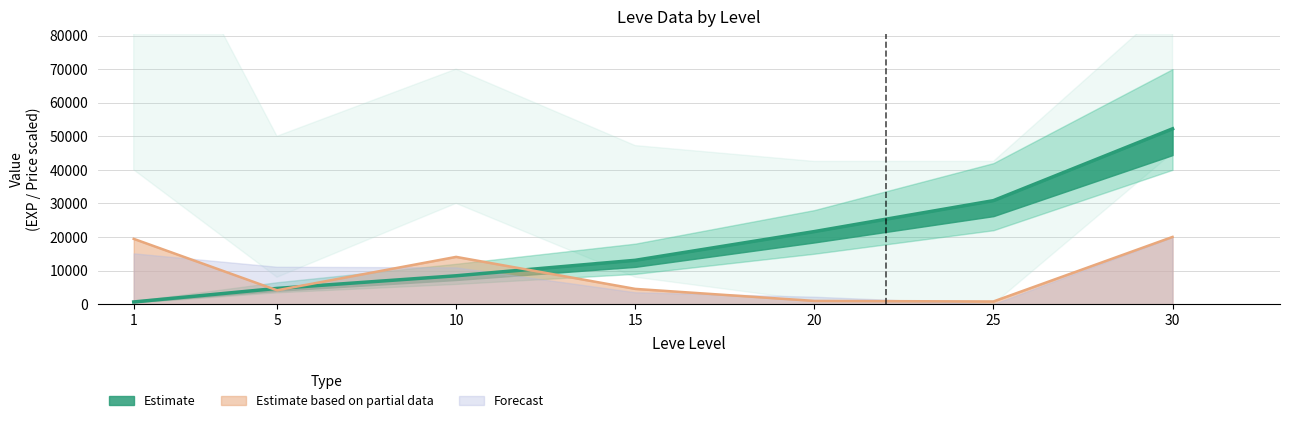

What is the maximum value for Leve EXP?

52220